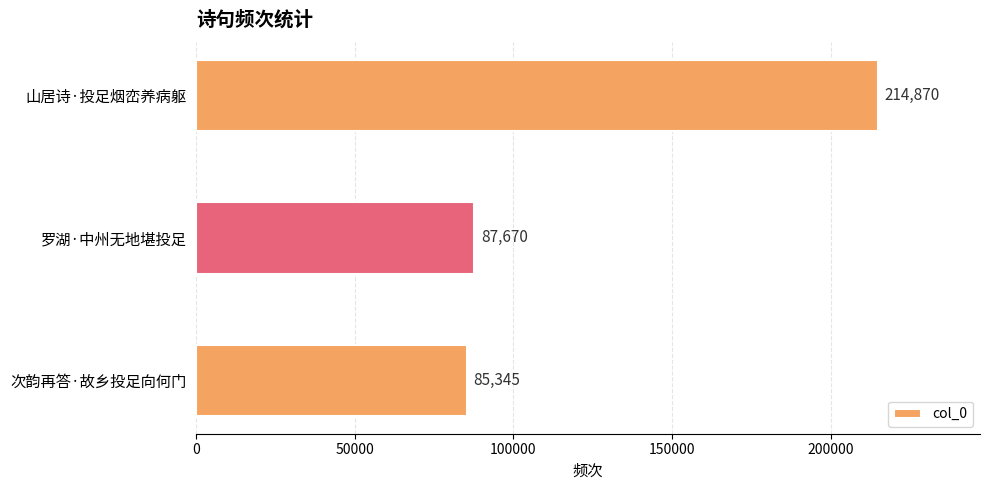

The chart shows a value of 86629 at 山居诗·投足烟峦养病躯. True or false?

False